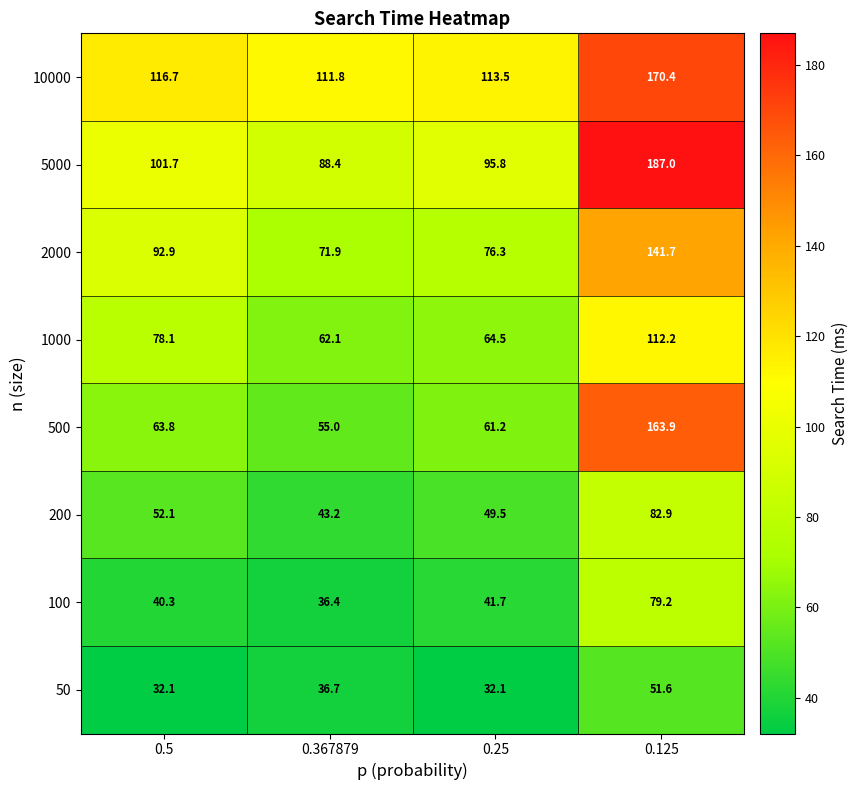

The 50 series shows 36.7 at 0.367879. True or false?

True